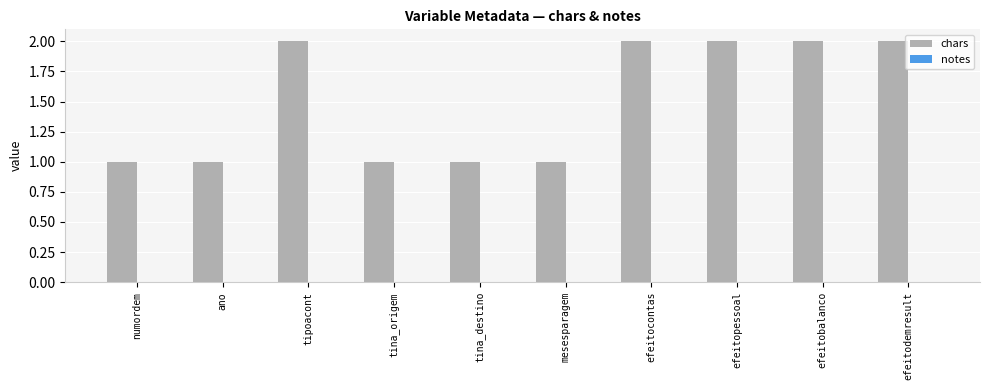

What is the sum of all values?

15